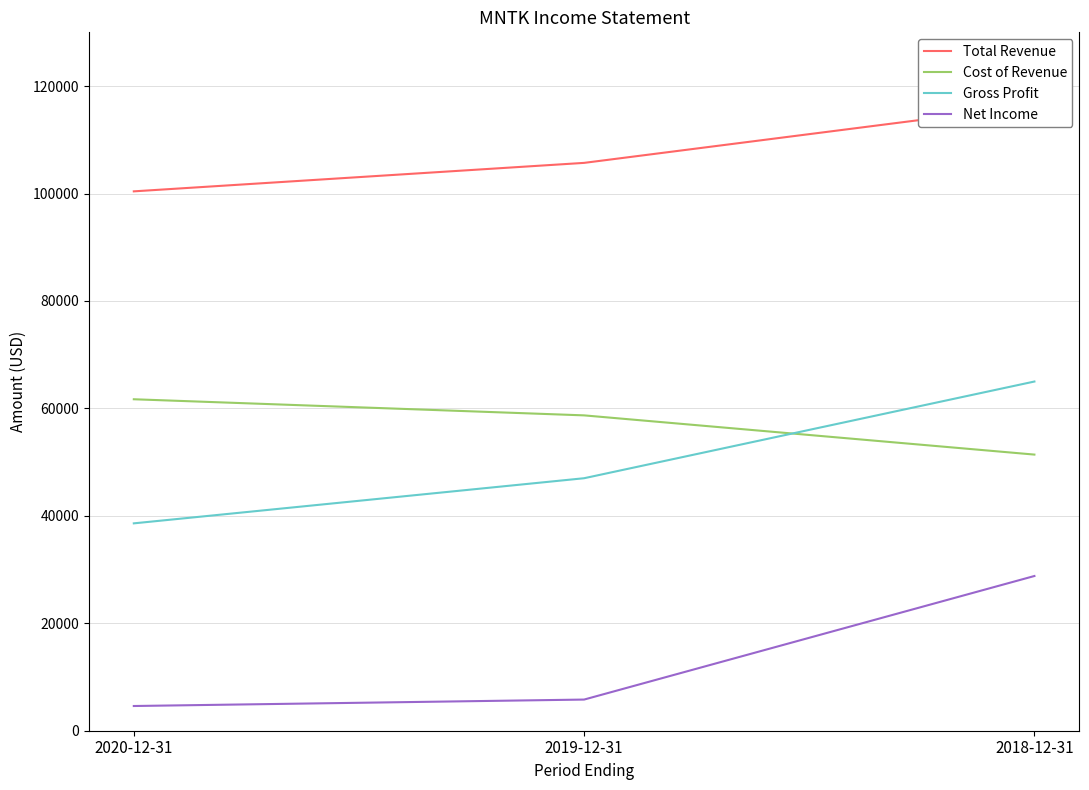

What are all the series names shown in the legend?

Total Revenue, Cost of Revenue, Gross Profit, Net Income